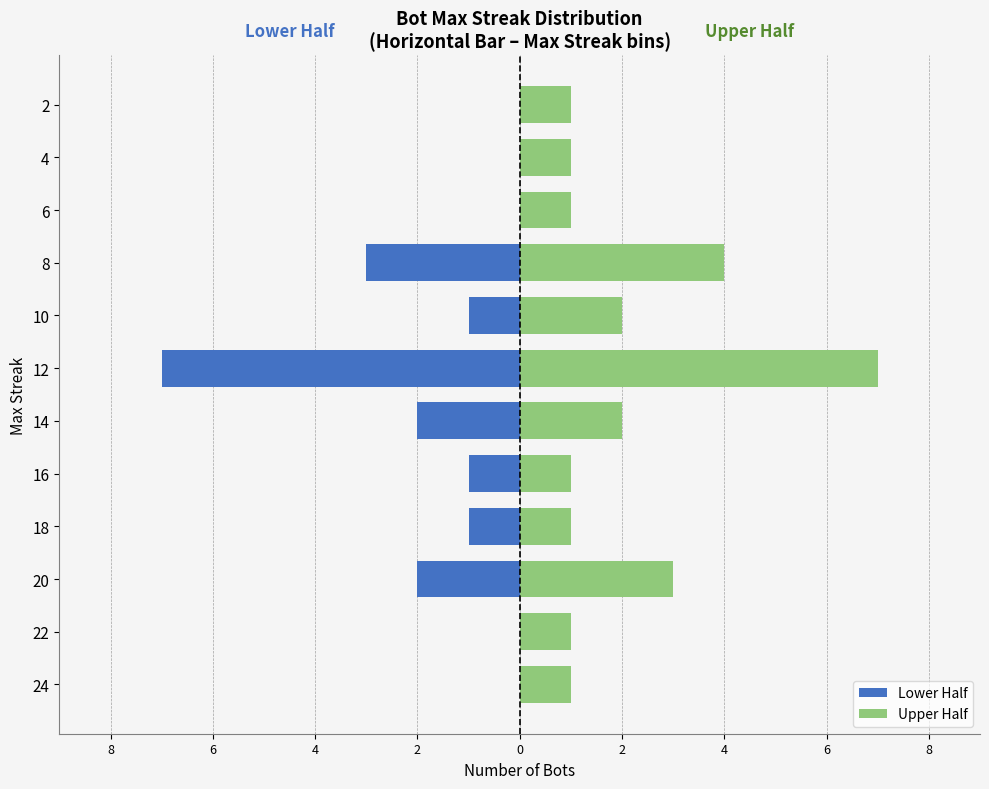

How many values in the Lower Half series exceed -1?

5